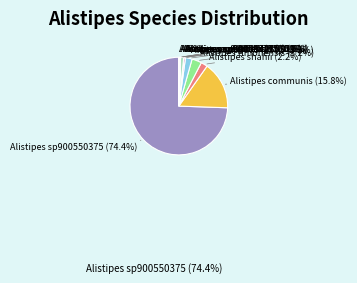

How many slices are in this pie chart?

12